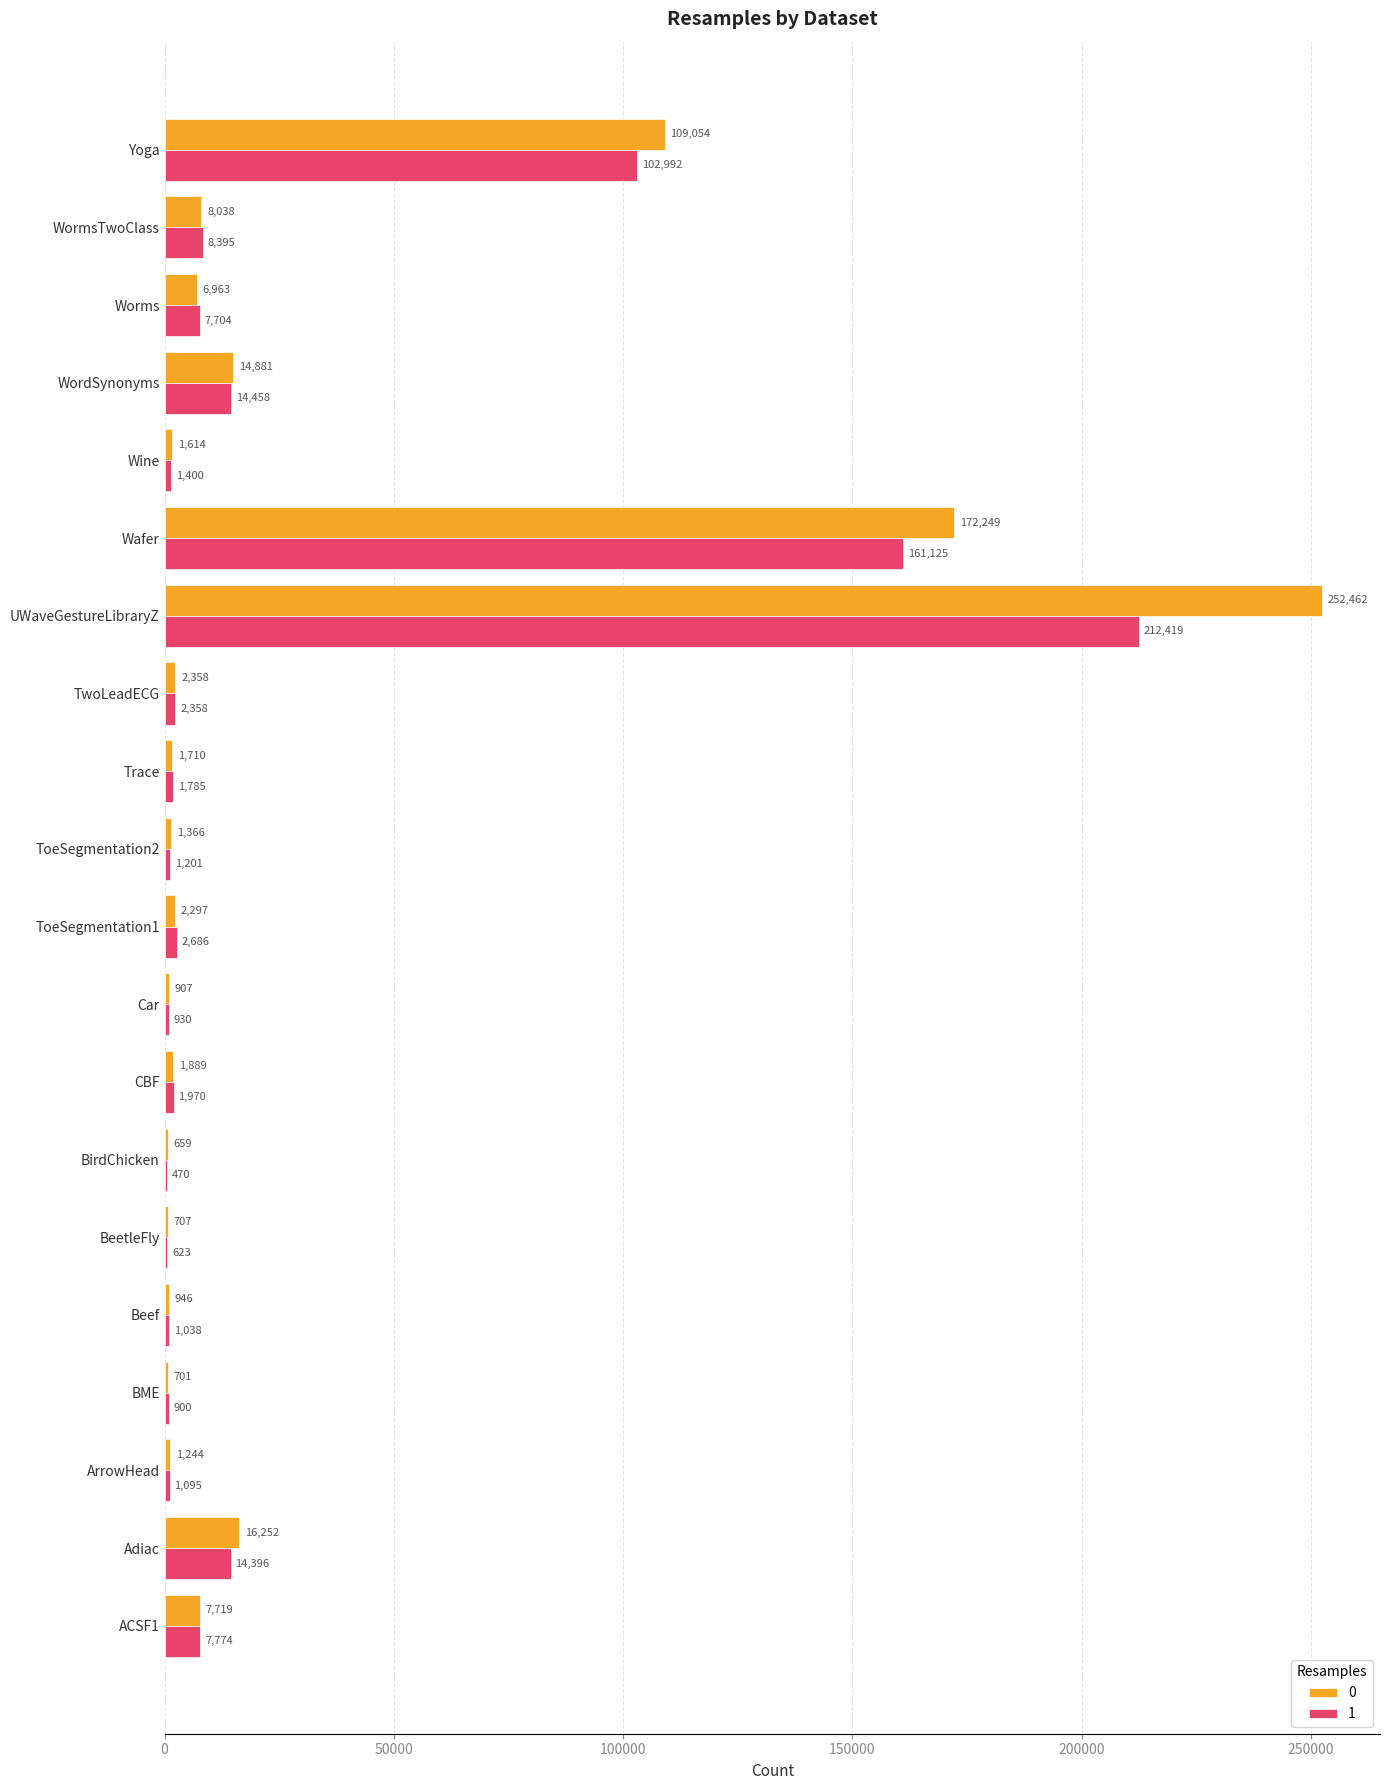

At which category is the sum across all series the highest?

UWaveGestureLibraryZ